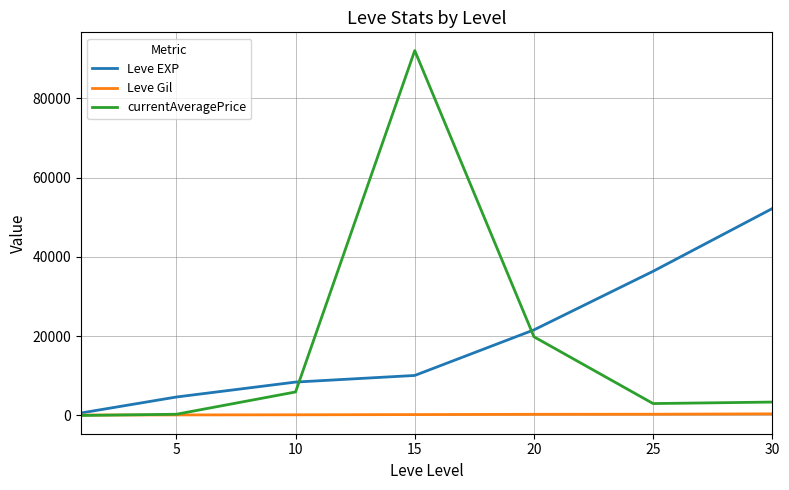

Count the number of data series in this chart.

3